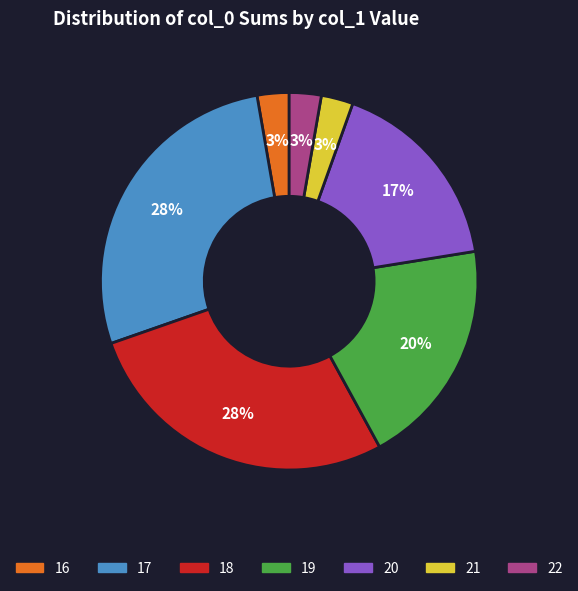

To the nearest percent, what is the difference between the 21 and 22 slice percentages?

0%